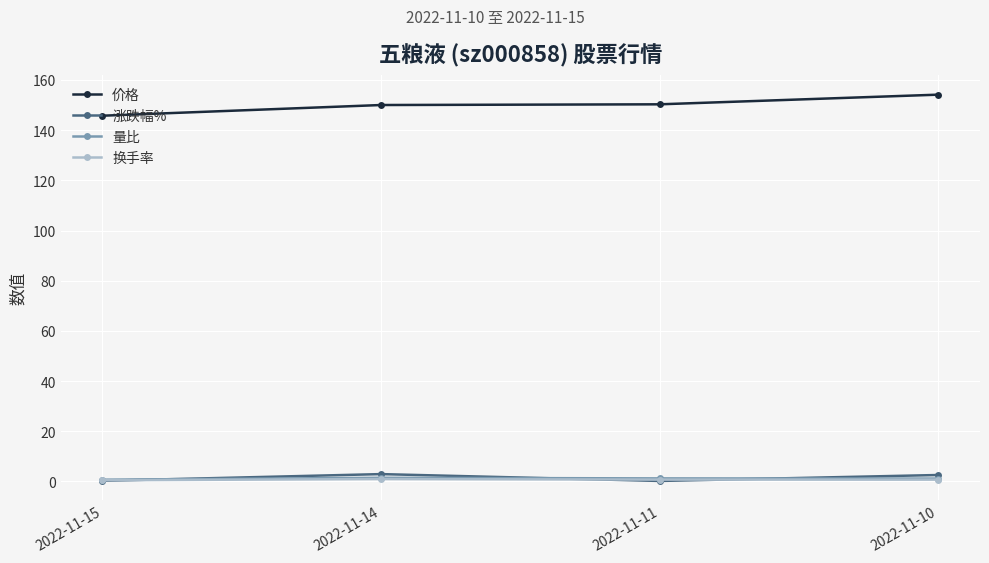

The 价格 series shows 264.6 at 2022-11-11. True or false?

False